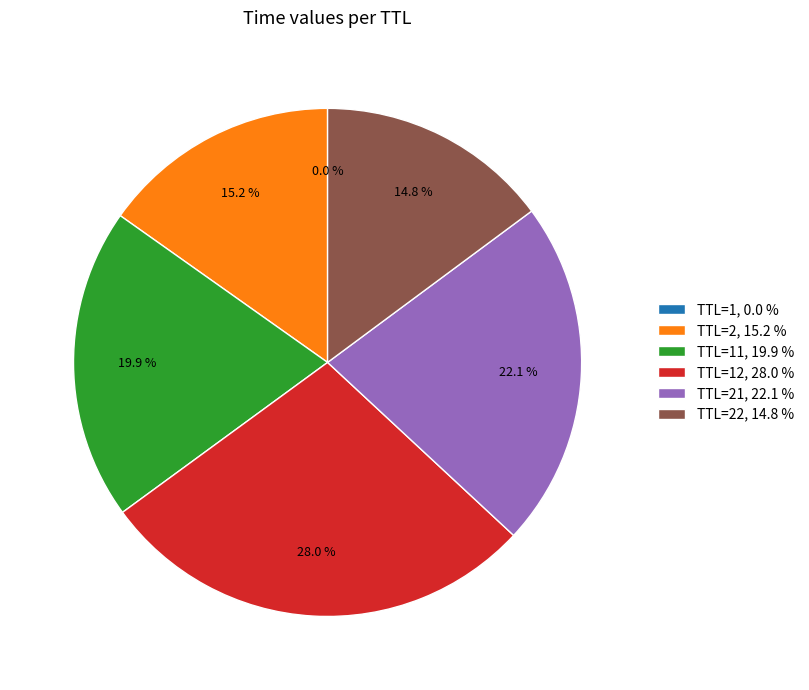

What is the largest slice in the pie chart?

TTL=12, 28.0 %